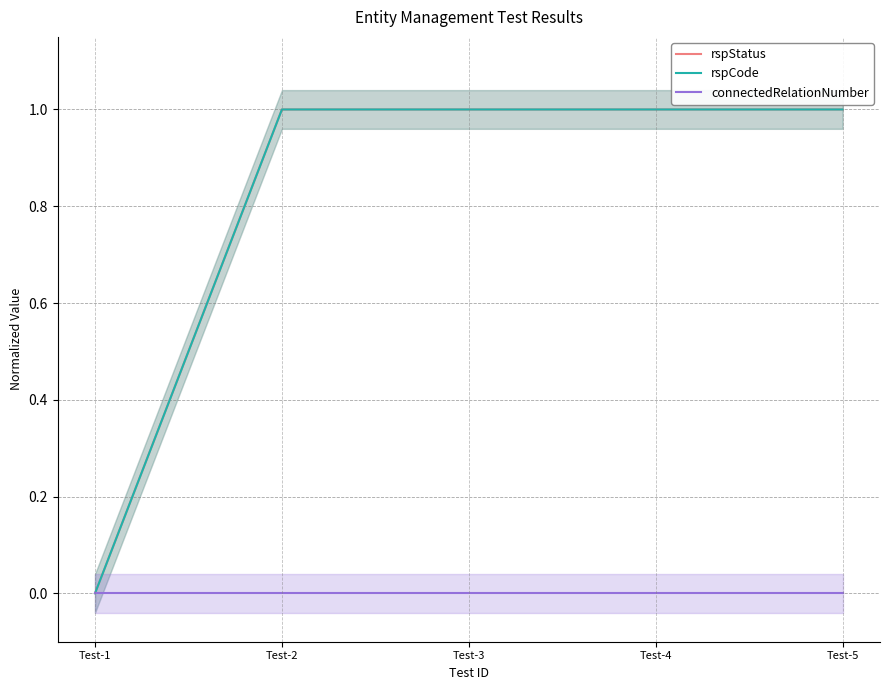

What is the spread (max minus min) of values at Test-3?

1